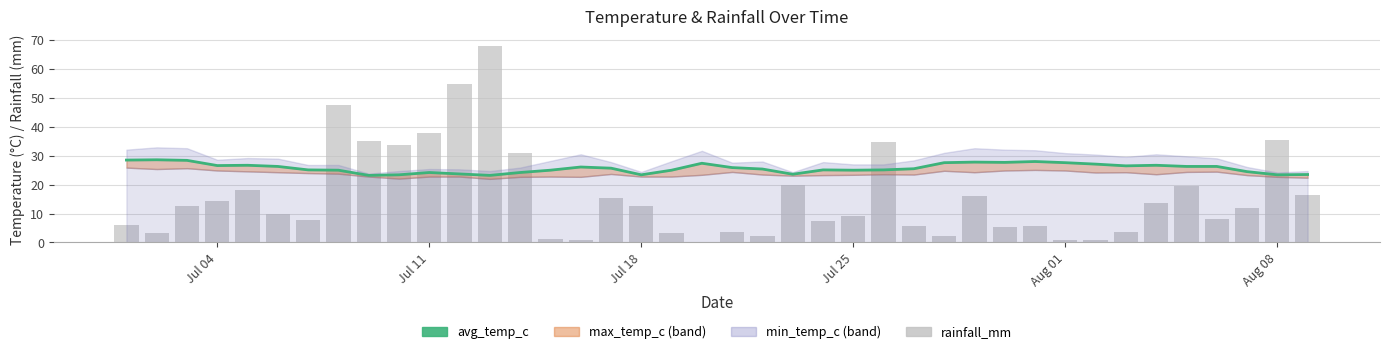

What is the greatest value displayed?

67.8